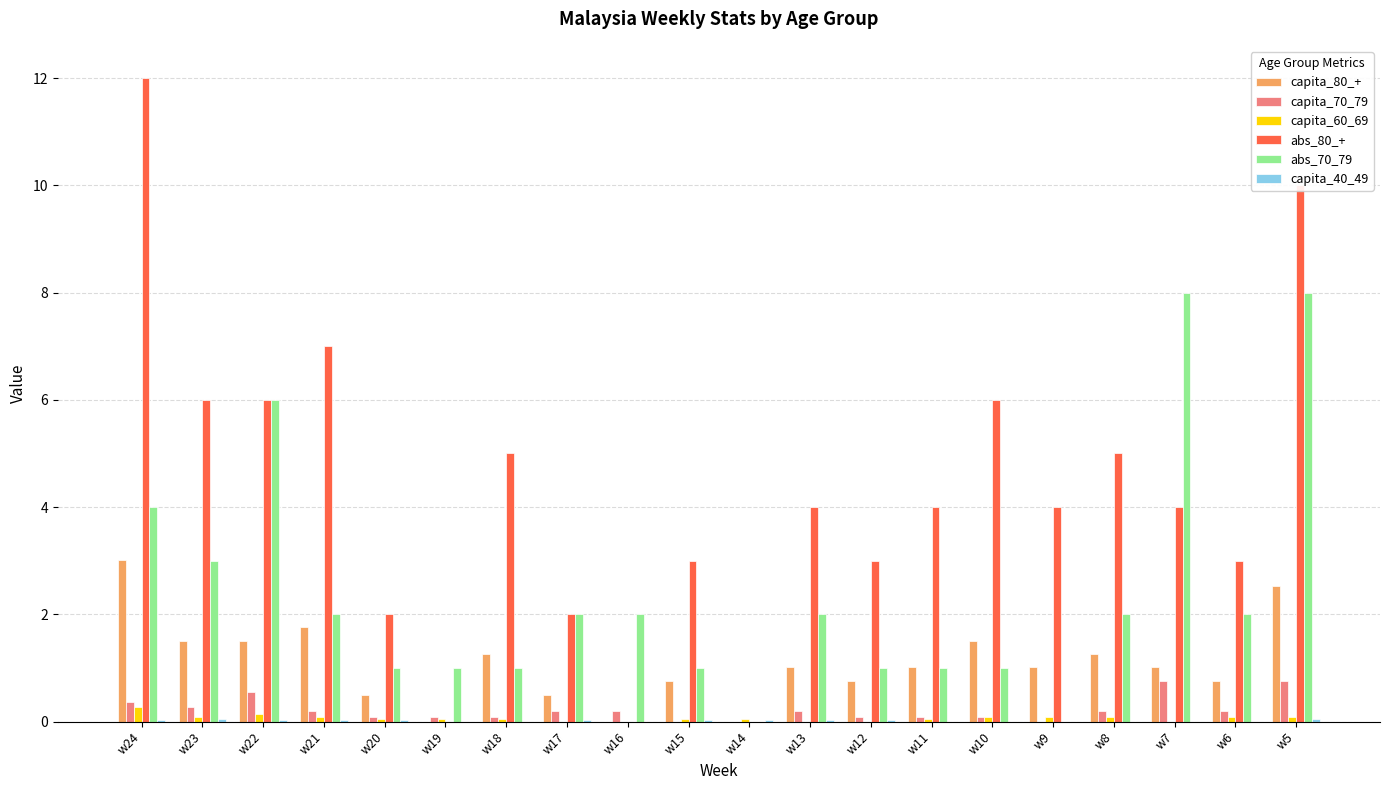

What is the sum of all abs_80_+ values?

86.0